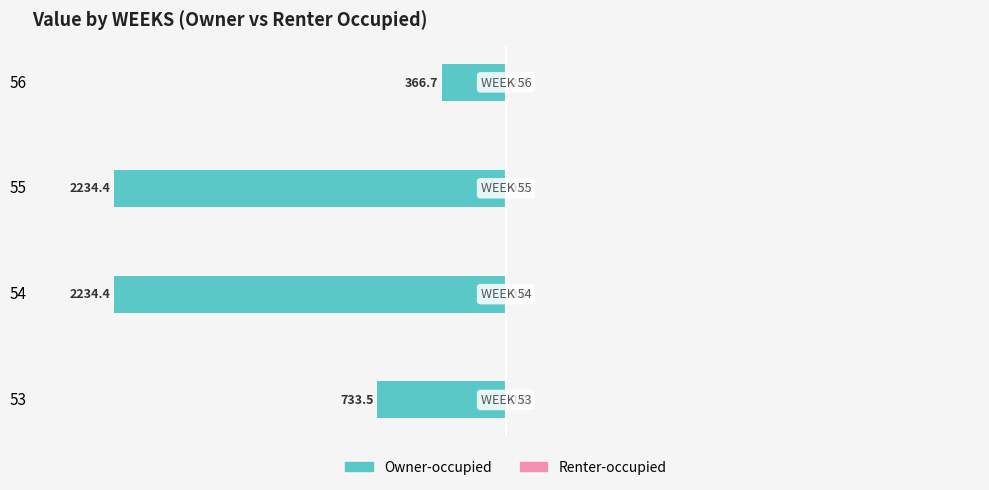

How many bars are there in total?

4